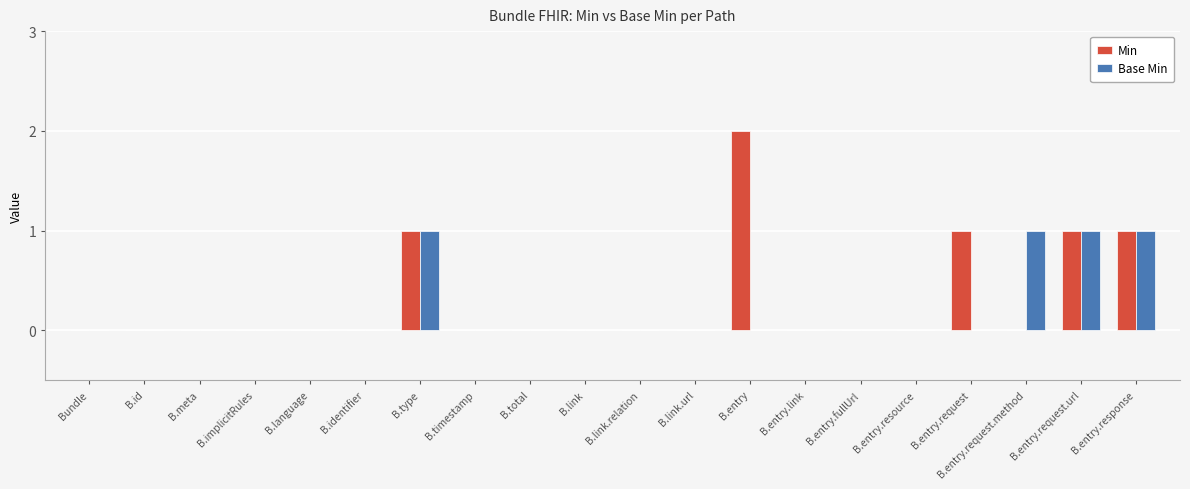

At which category does the chart reach its peak across all series?

B.entry